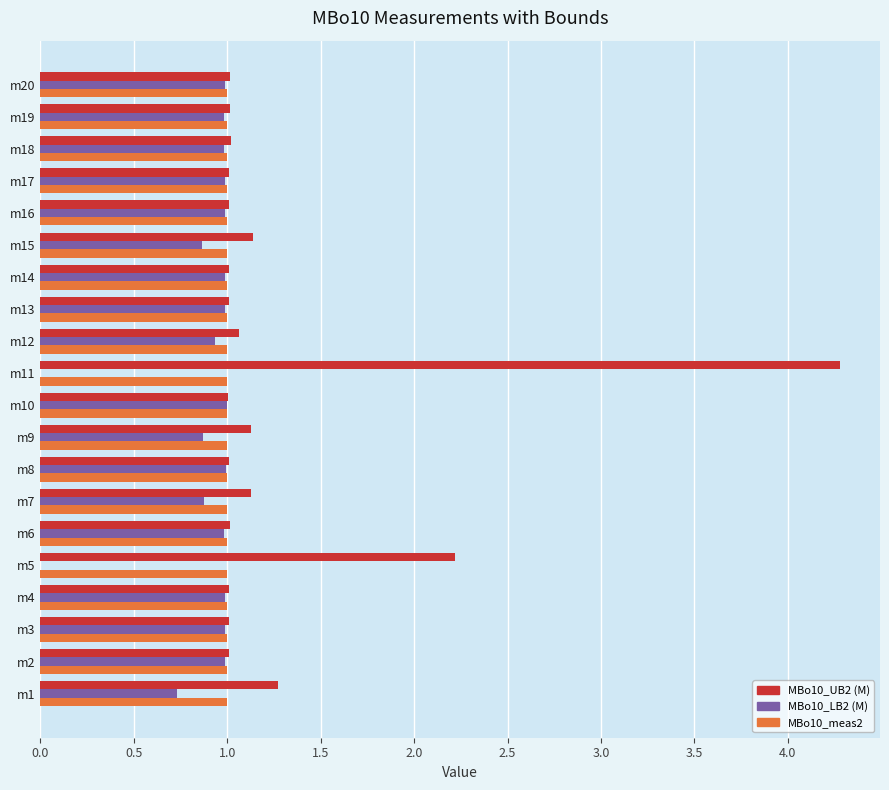

The MBo10_UB2 (M) series shows 0.6 at m15. True or false?

False